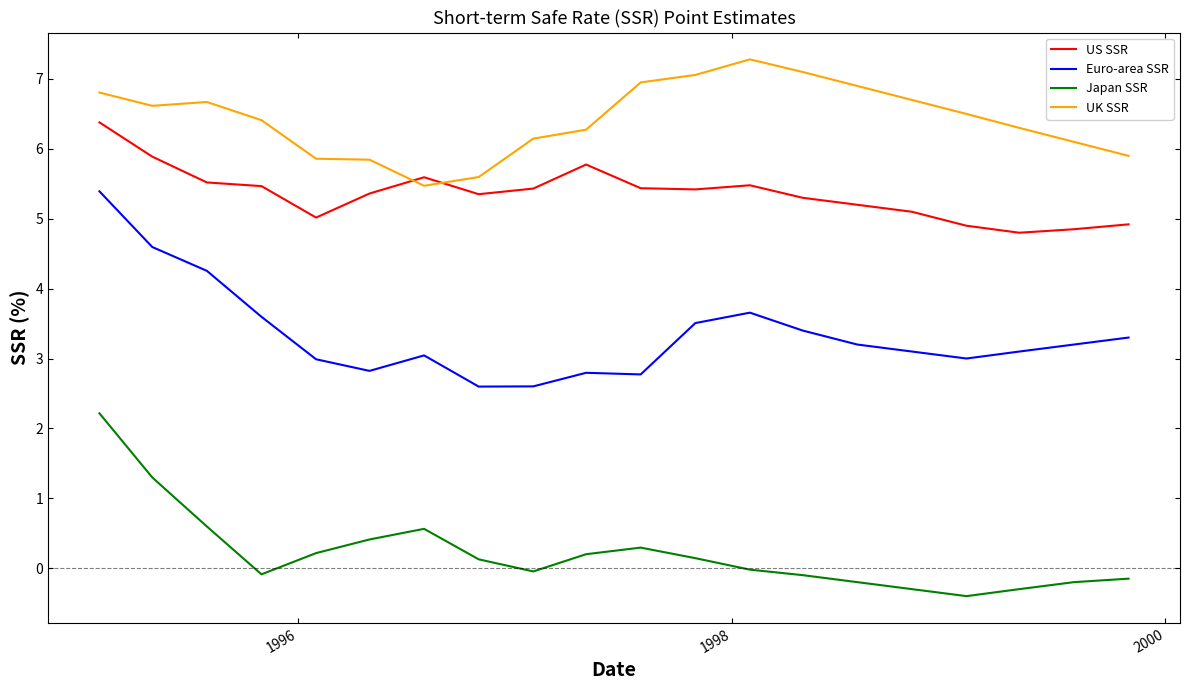

List the series in order of their overall mean, highest first.

UK SSR, US SSR, Euro-area SSR, Japan SSR